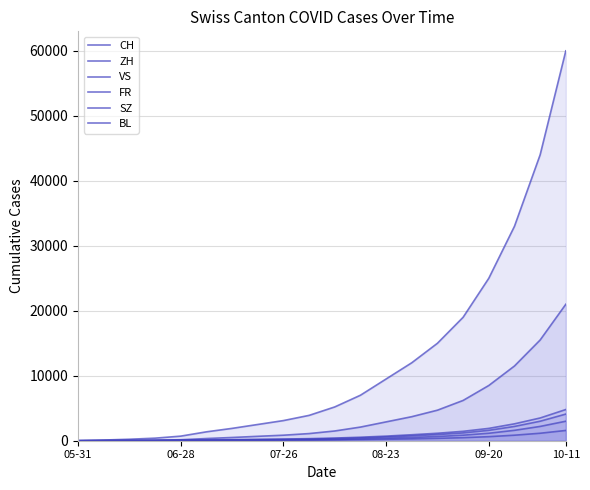

What is the sum of the ZH values at 06-28 and 6?

523